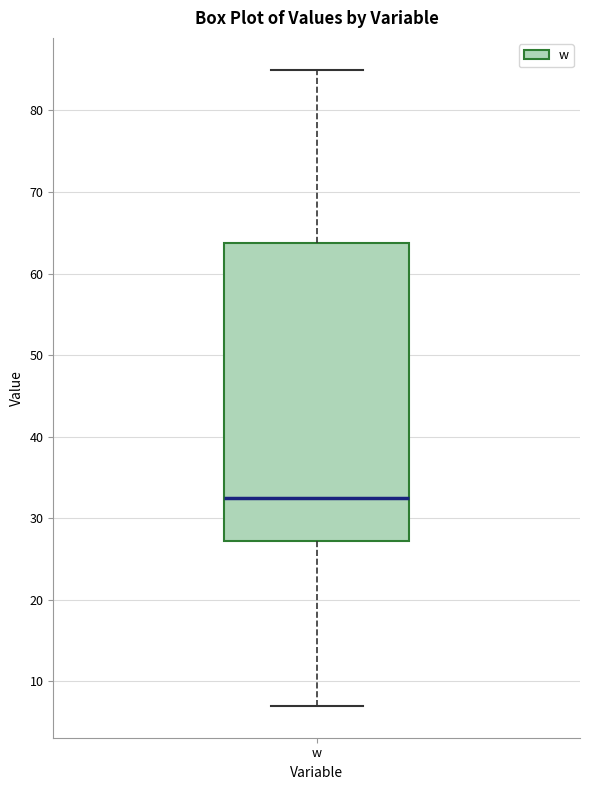

Transcribe this box plot: give where the median line is, the range the box spans, and where the two whiskers end, as read against the y-axis. The values are not printed on the chart, so give them approximately, as read against the axis.

median 33, box 27 to 64, whiskers 7 to 85